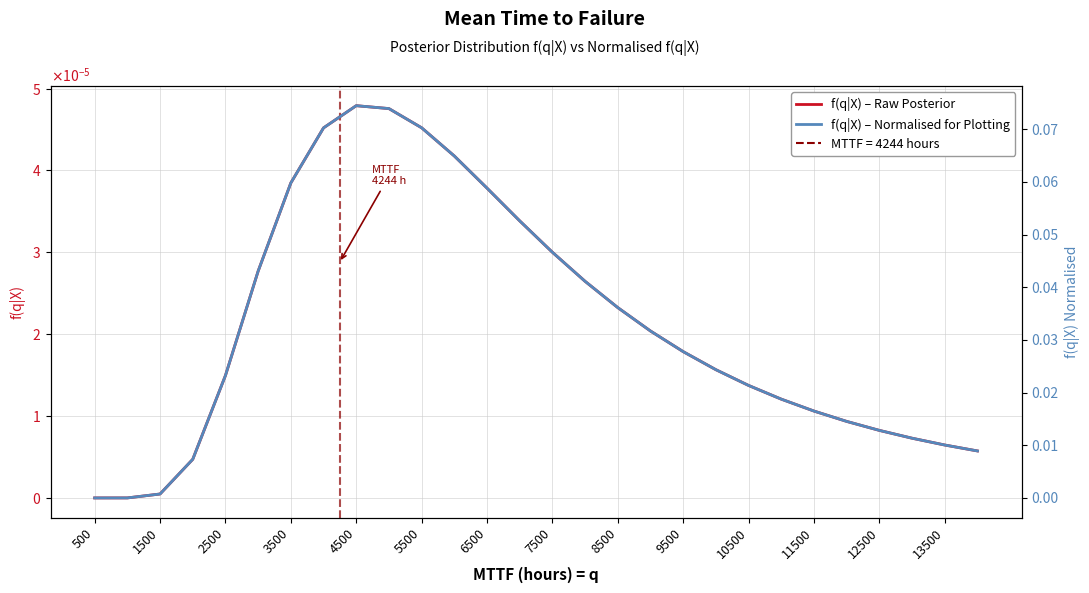

At which category does the chart reach its minimum across all series?

500